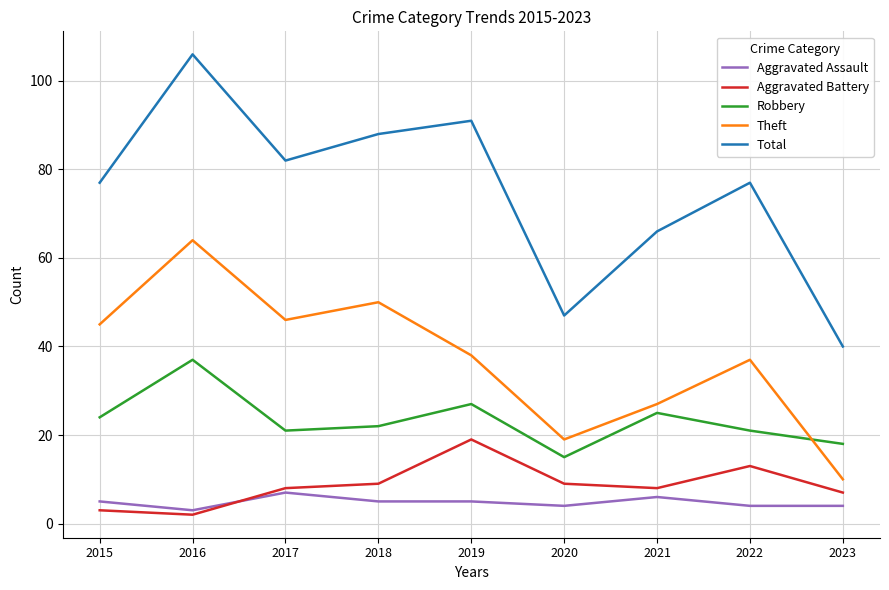

What is the difference between the Theft values at 2023 and 2020?

9